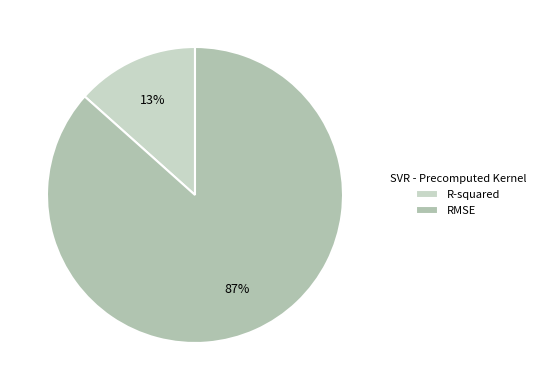

What is the change in value from R-squared to RMSE?

+5.2